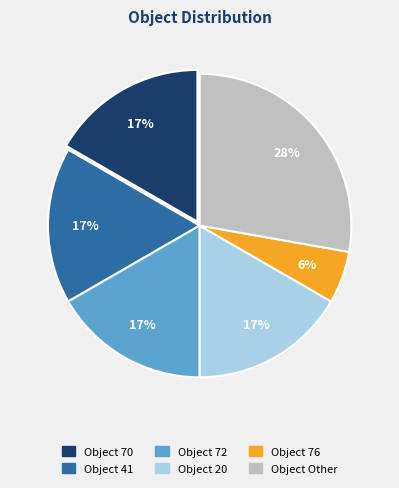

Is there any slice that represents more than half of the pie?

No